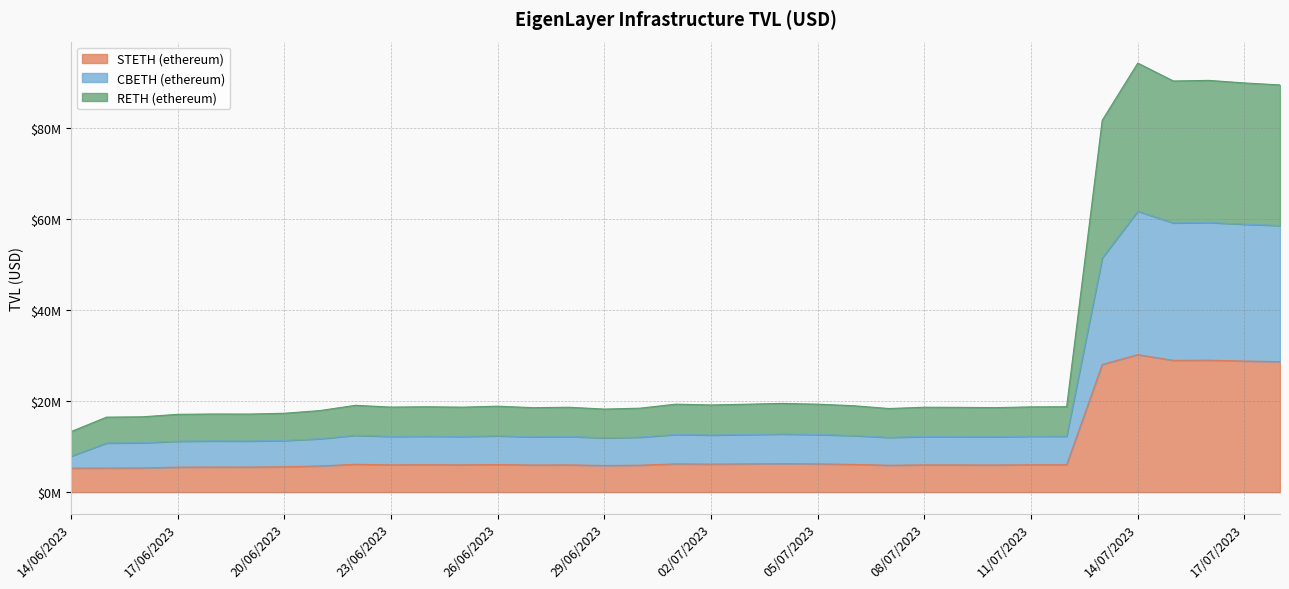

At how many categories does at least one series exceed 92878416?

1